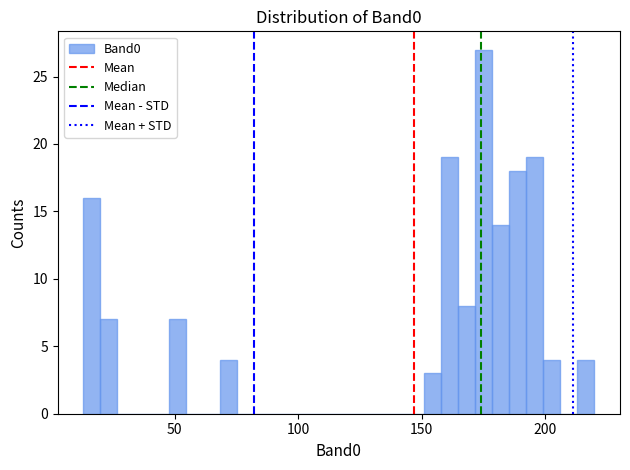

Read against the x-axis, roughly where is the centre of the tallest bar?

175